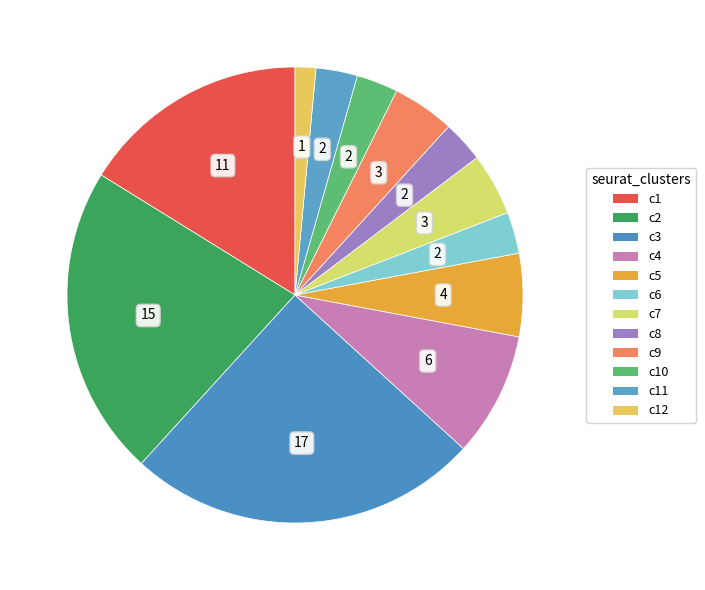

How many segments does this pie chart have?

12